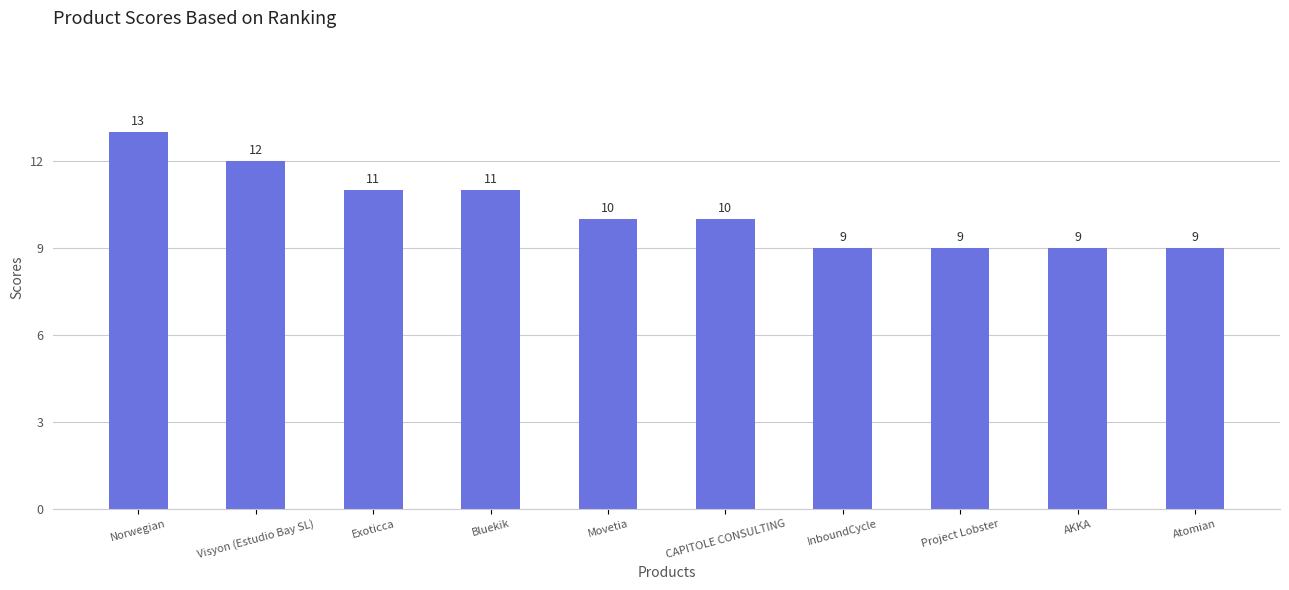

Between Visyon (Estudio Bay SL) and Bluekik, which is larger?

Visyon (Estudio Bay SL)